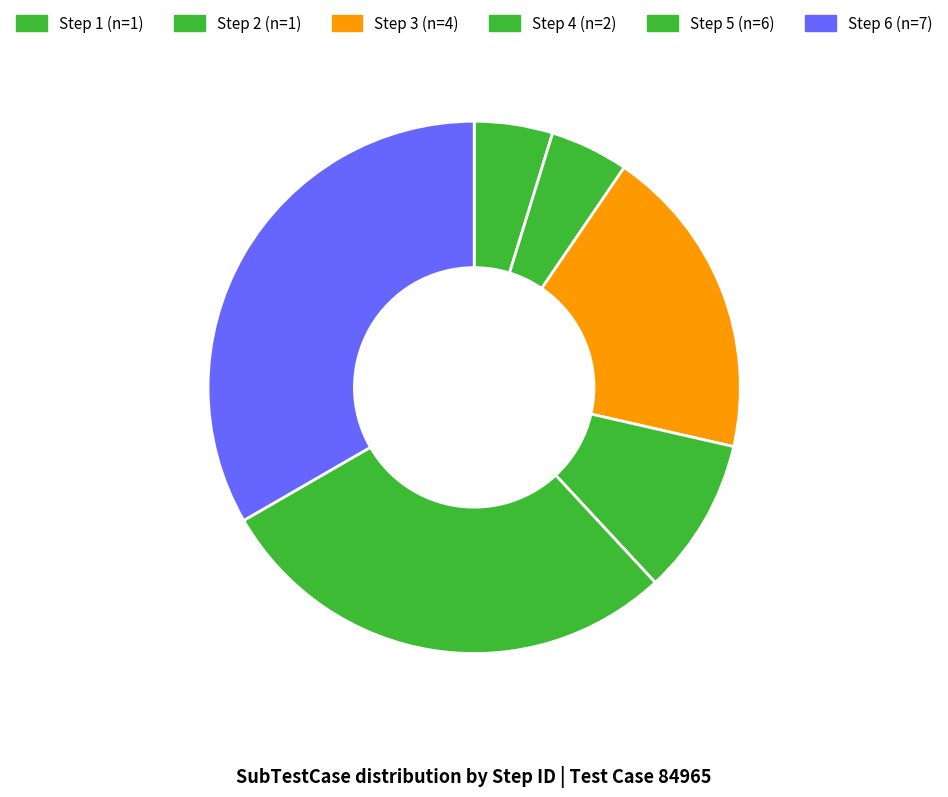

How many slices are in this pie chart?

6